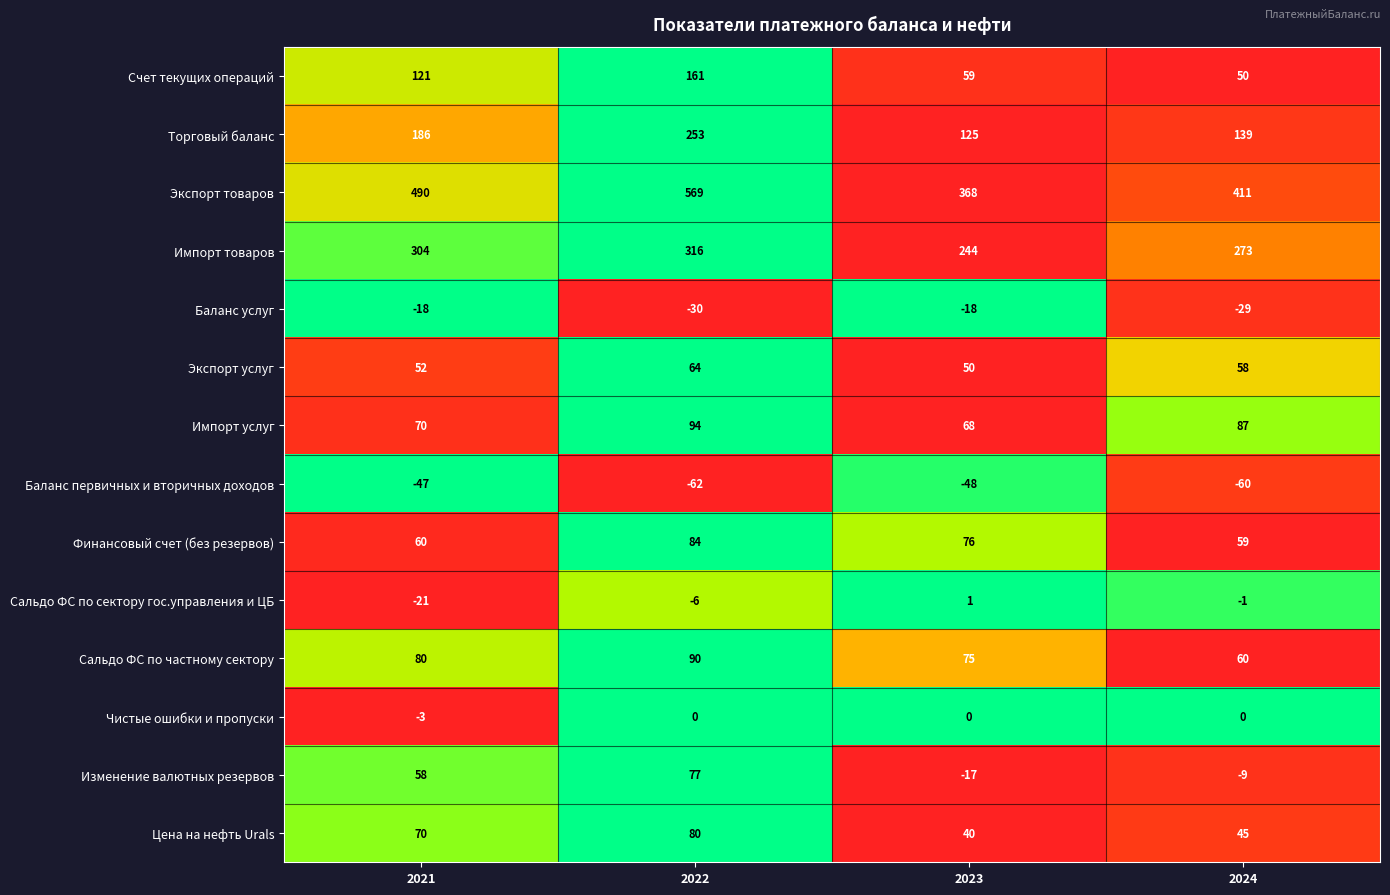

List the series in order of their peak value, highest first.

Экспорт товаров, Импорт товаров, Торговый баланс, Счет текущих операций, Импорт услуг, Сальдо ФС по частному сектору, Финансовый счет (без резервов), Цена на нефть Urals, Изменение валютных резервов, Экспорт услуг, Сальдо ФС по сектору гос.управления и ЦБ, Чистые ошибки и пропуски, Баланс услуг, Баланс первичных и вторичных доходов